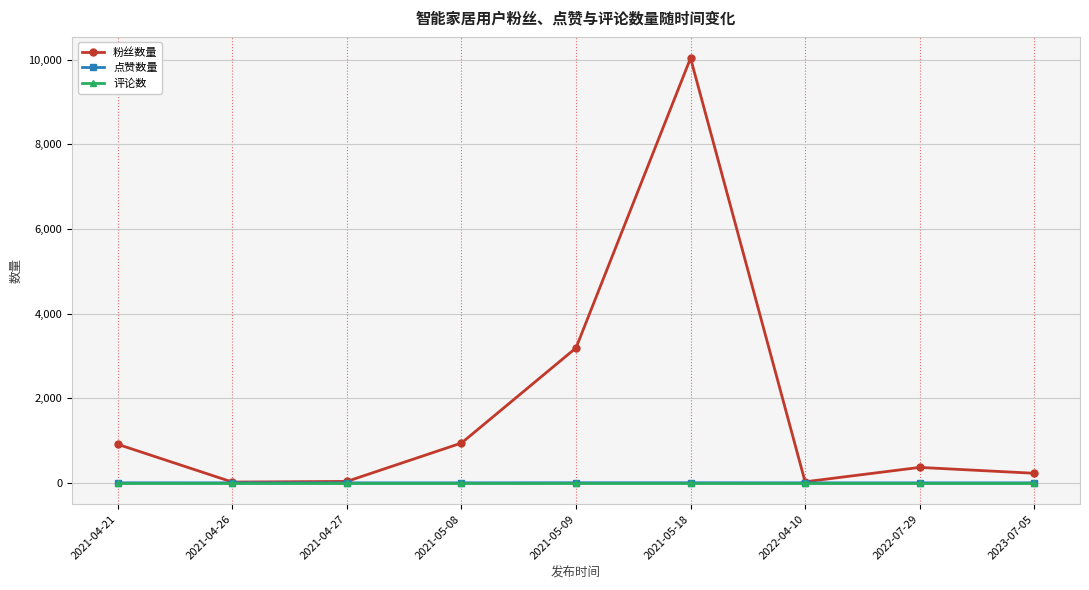

What is the difference between the highest and lowest values at 2021-05-18?

10037